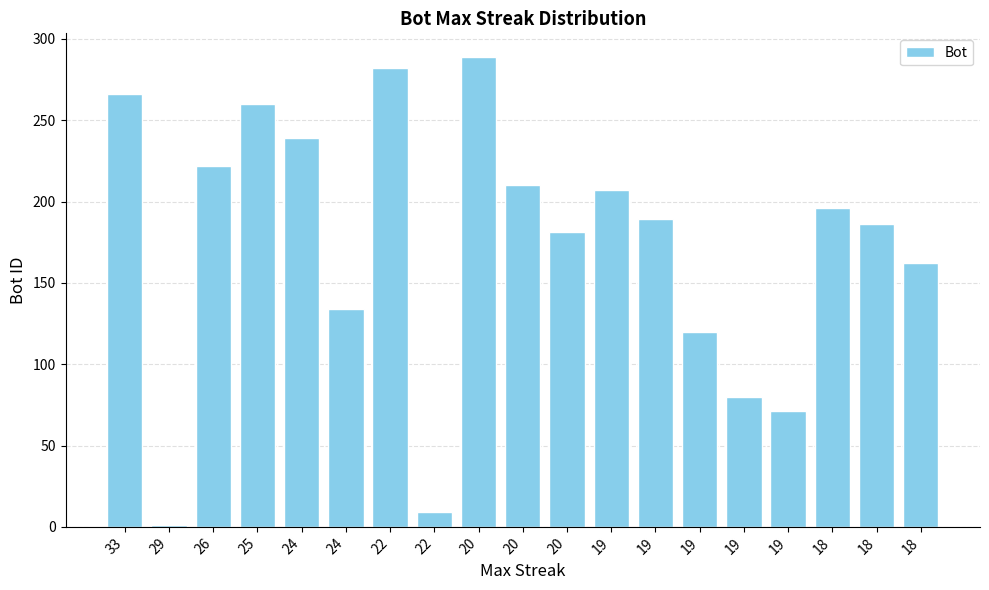

At which label is the value closest to 145?

24